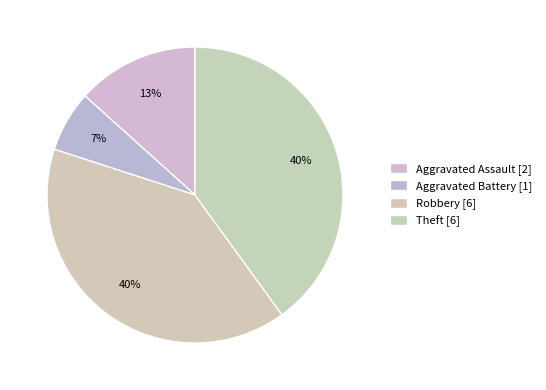

Is there any slice that represents more than half of the pie?

No